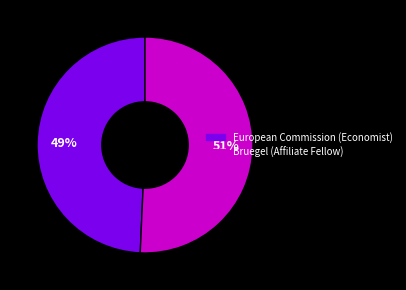

Between Bruegel (Affiliate Fellow) and European Commission (Economist), which is larger?

Bruegel (Affiliate Fellow)